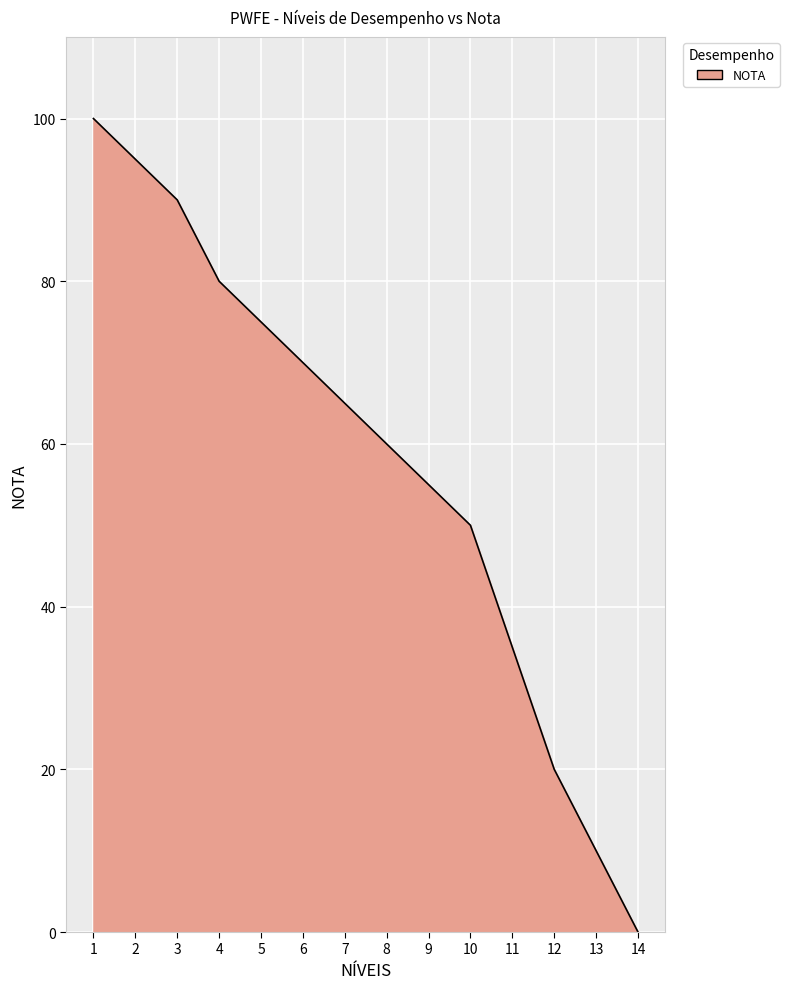

Is it true that the value at 7 is 27?

False